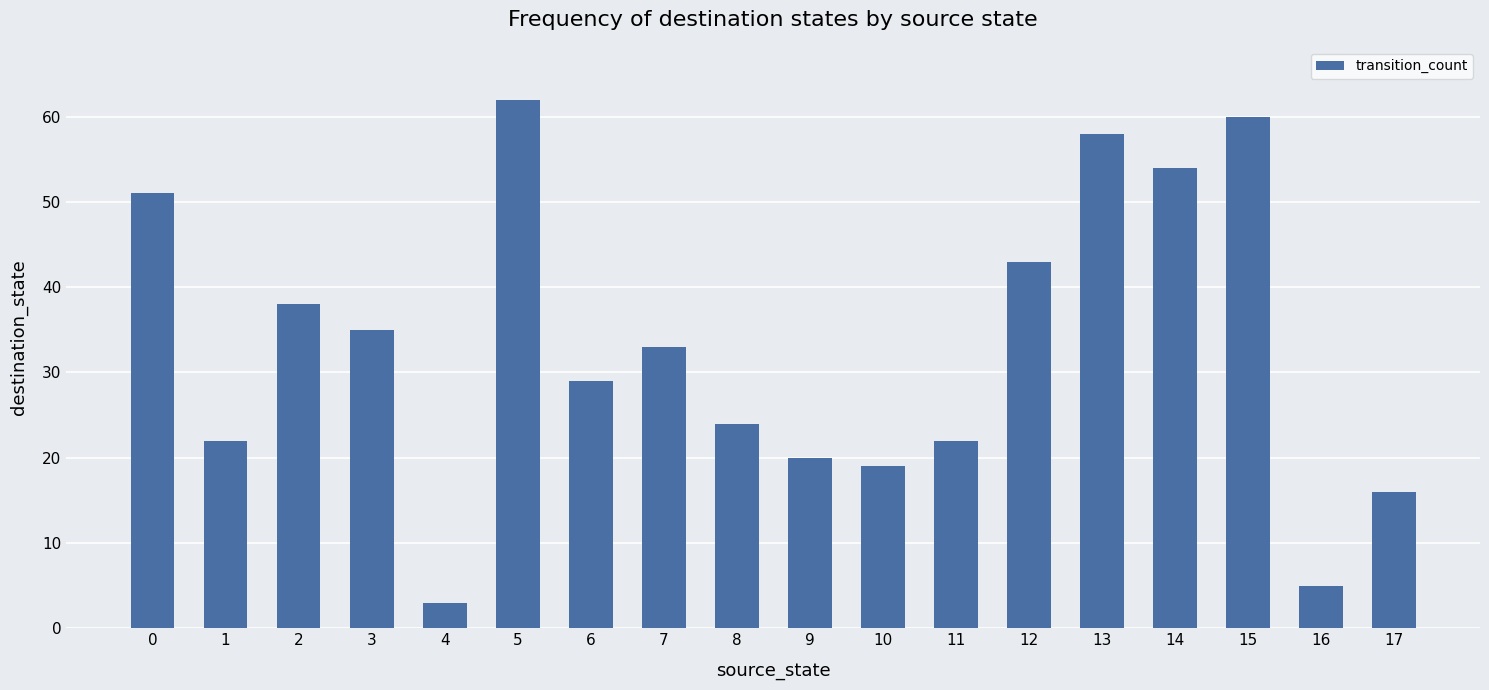

What is the smallest value displayed?

3